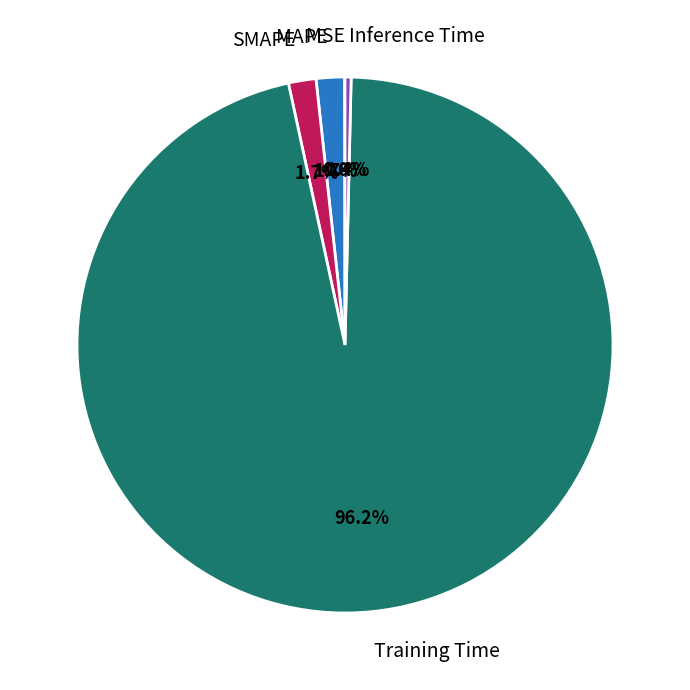

Combined, do SMAPE and Training Time account for over 50%?

Yes